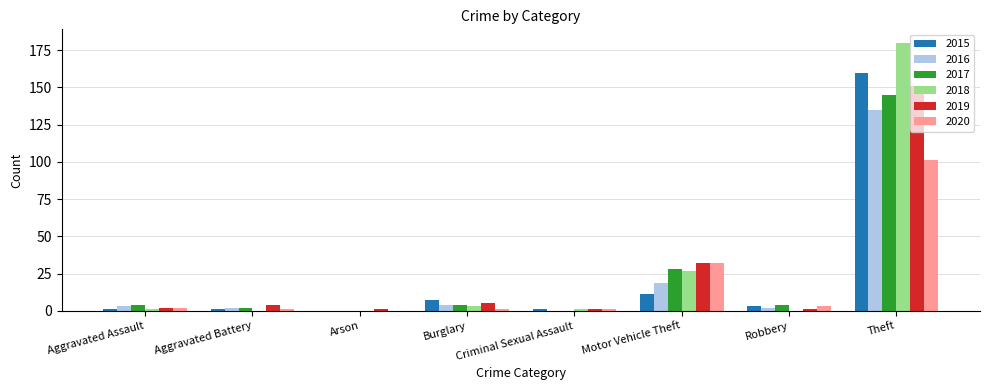

True or false: 2020 has a value of 60 at Theft.

False